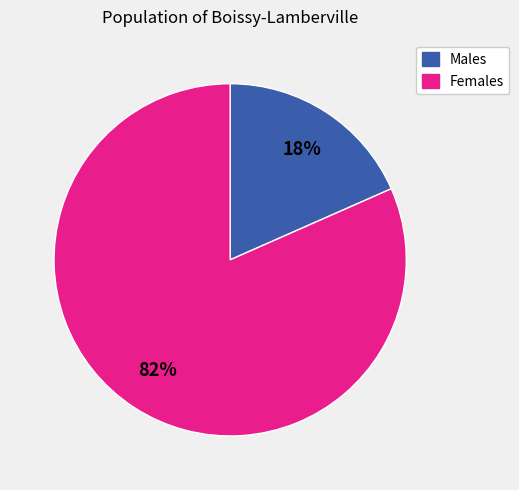

Is there a majority slice in this chart?

Yes